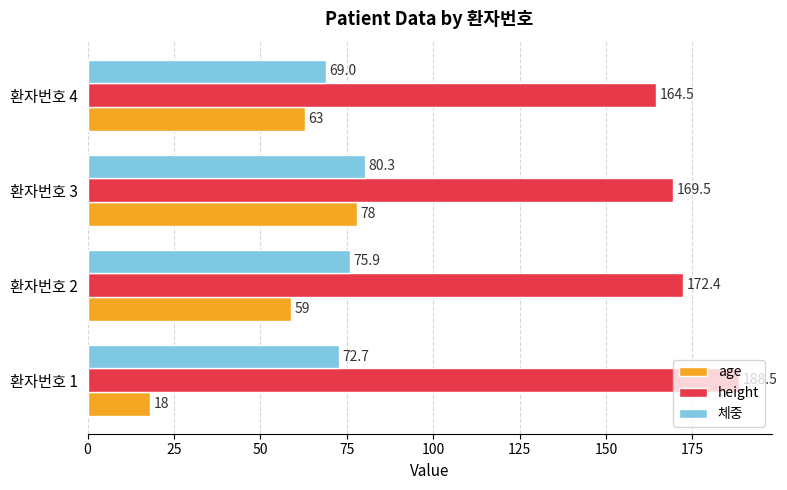

What is the spread (max minus min) of values at 환자번호 3?

91.5